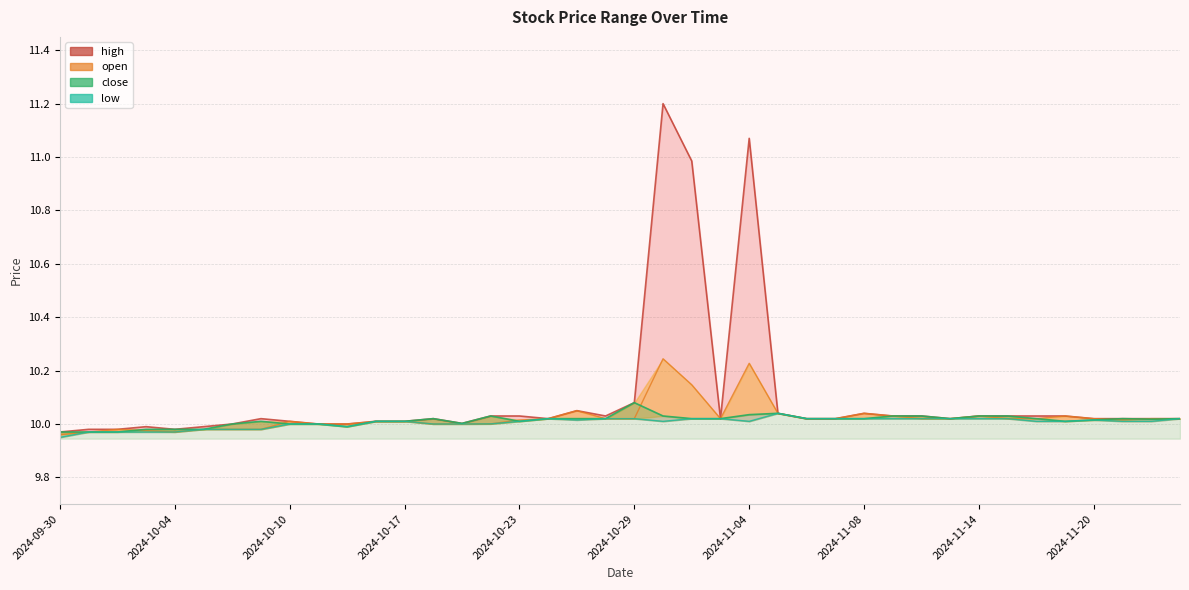

At which label does high reach its peak?

2024-10-30